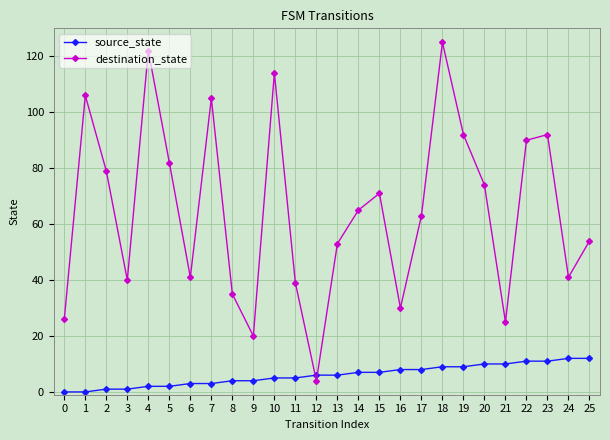

What is the difference between the second highest and second lowest values in the destination_state series?

102